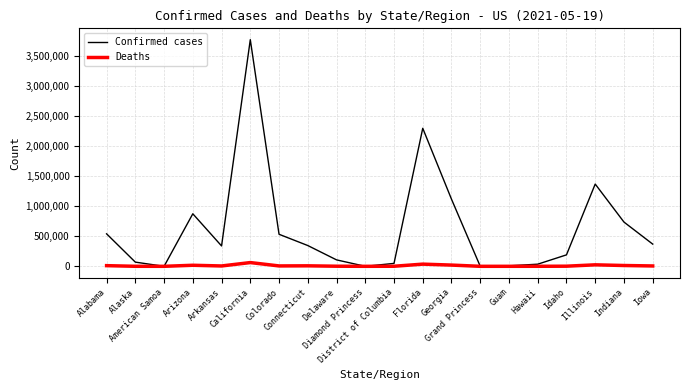

How many distinct data groups are displayed?

2